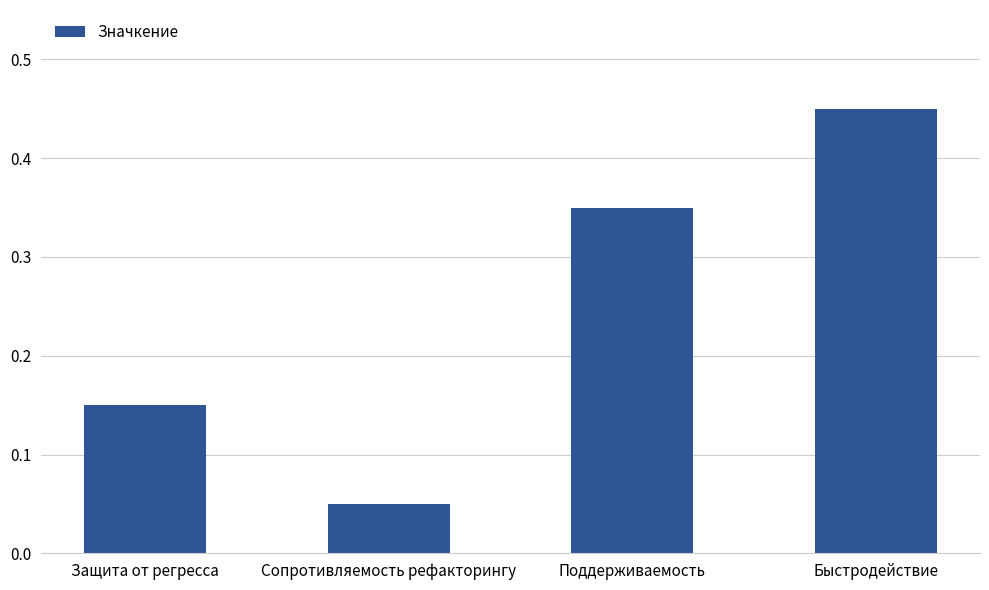

What is the label of the 1st bar from the right?

Быстродействие